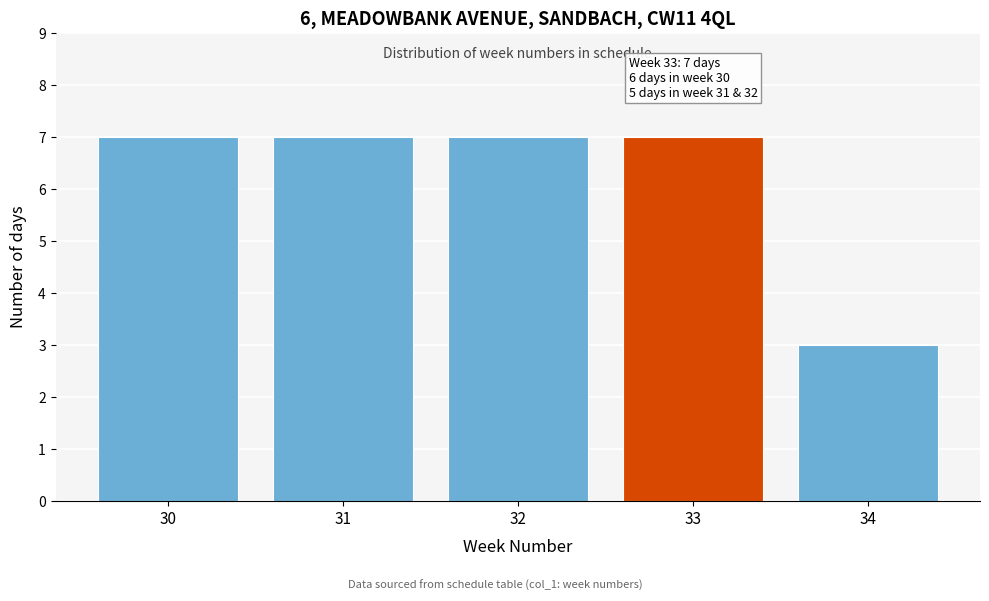

Reading left to right, transcribe all the data shown in this chart.

7	7	7	7	3